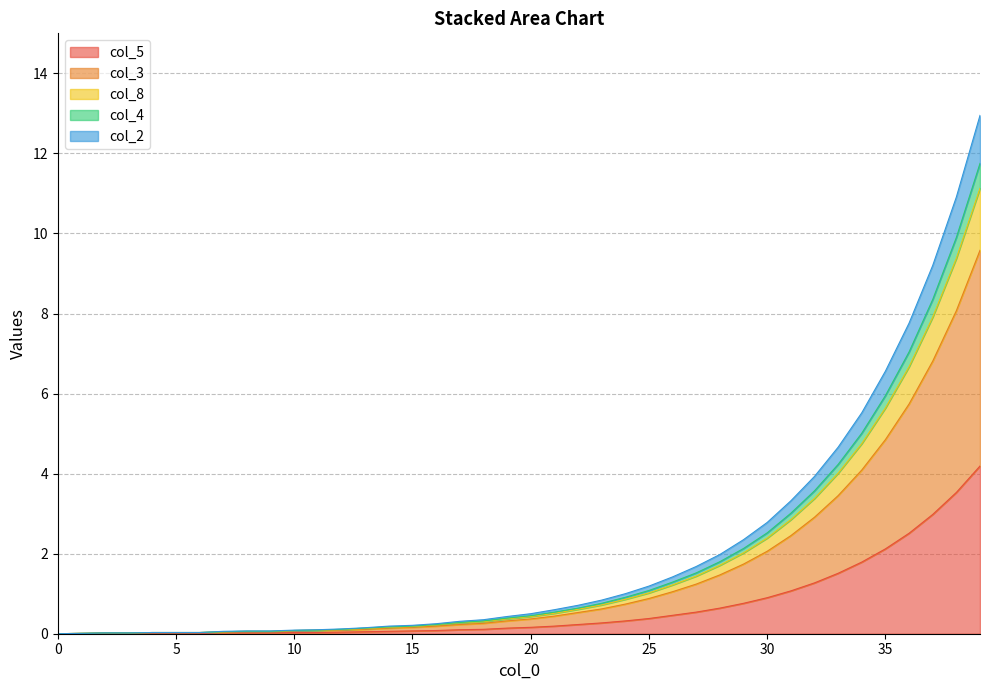

Does the chart display data point markers on the line(s)?

No